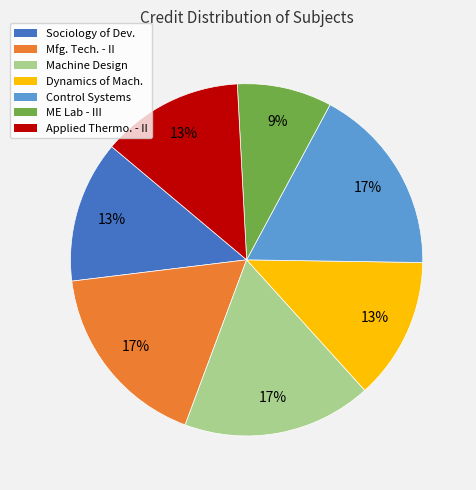

Is there any slice that represents more than half of the pie?

No